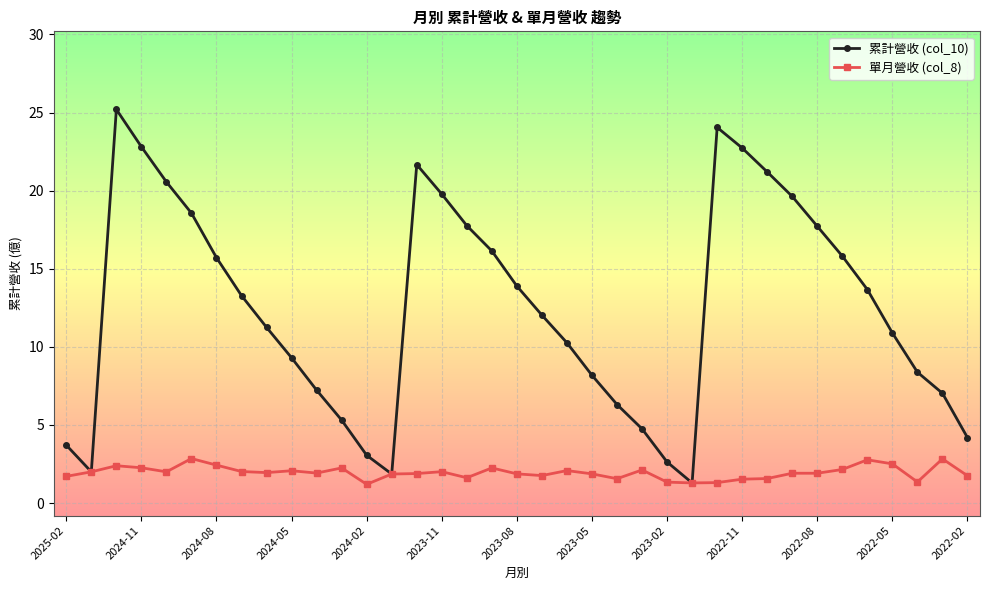

Which series has the largest total across all categories?

累計營收 (col_10)